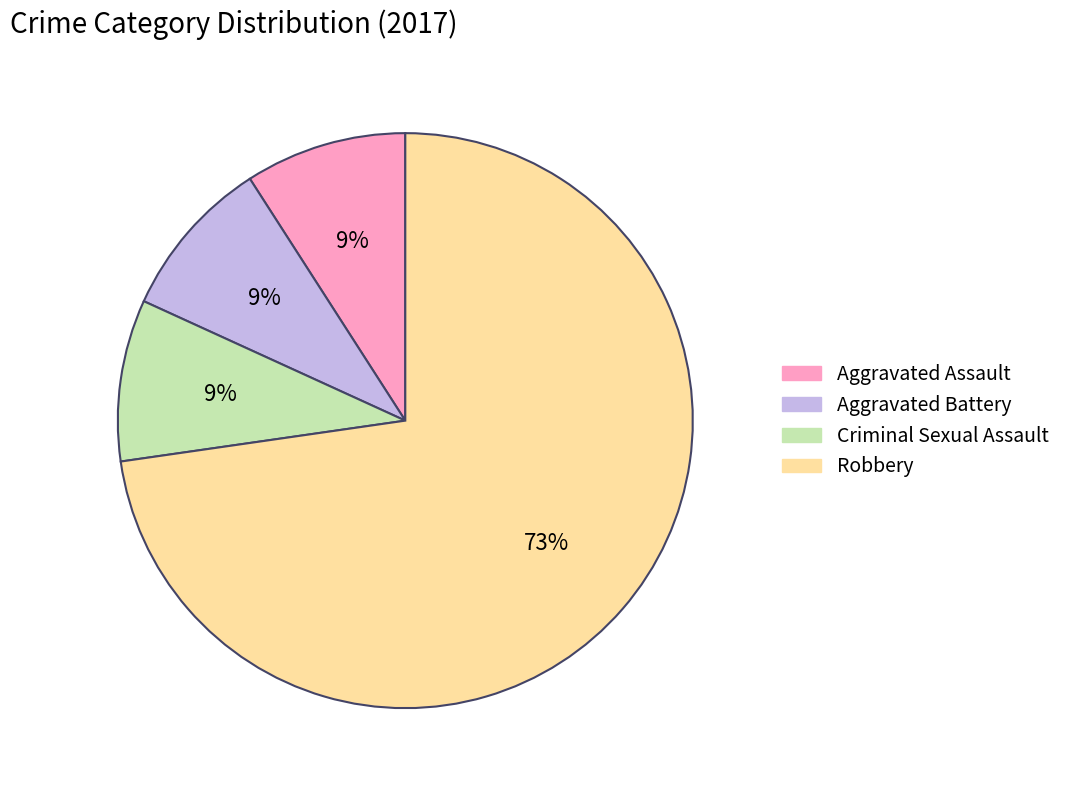

To the nearest percent, what is the average slice percentage?

25%